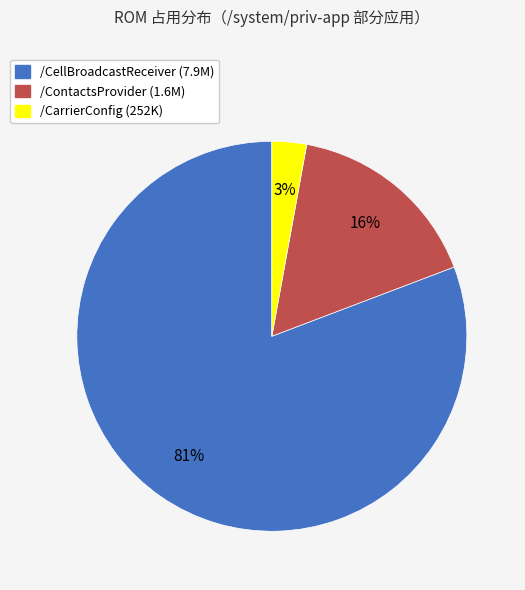

Combined, do /CellBroadcastReceiver and /ContactsProvider account for over 50%?

Yes